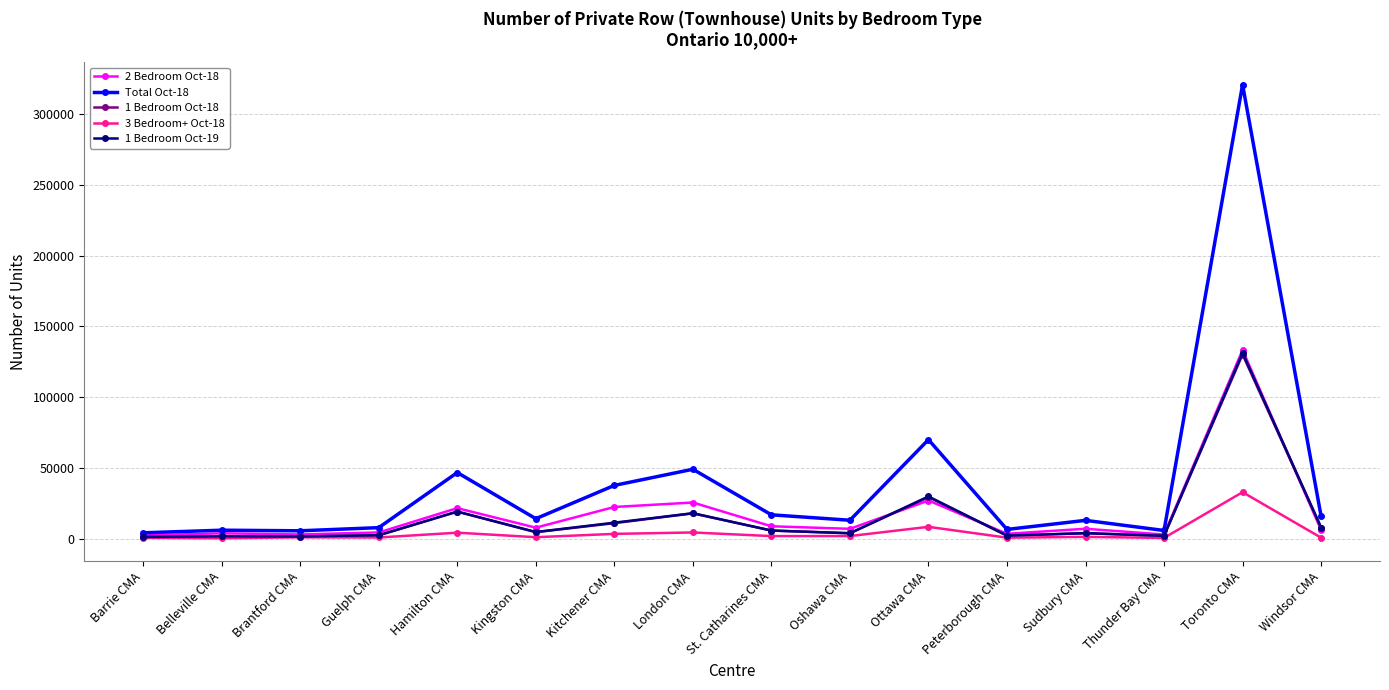

What is the label of the 13th point from the right?

Guelph CMA